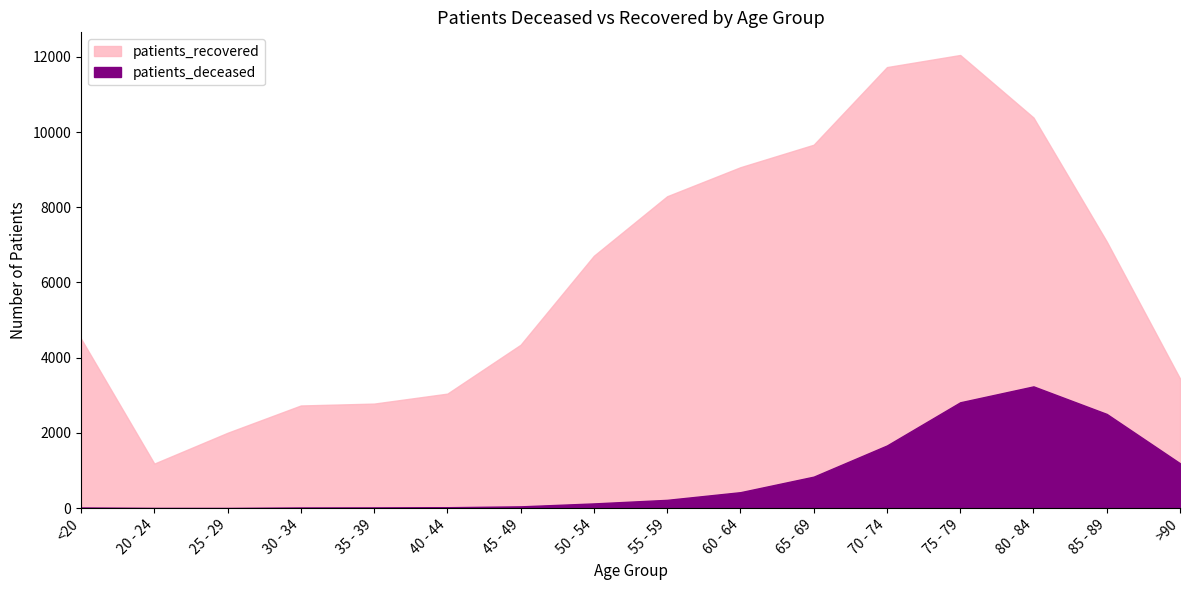

How many lines are shown in the chart?

2